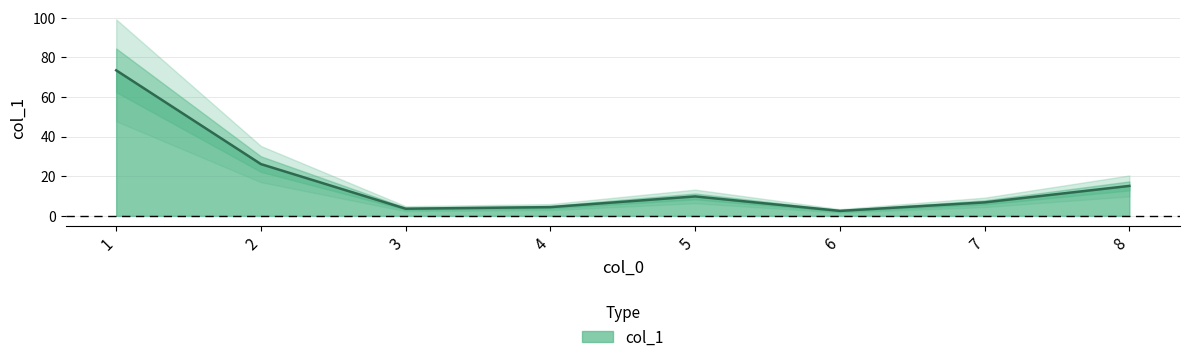

At which label does the data first exceed 9?

1